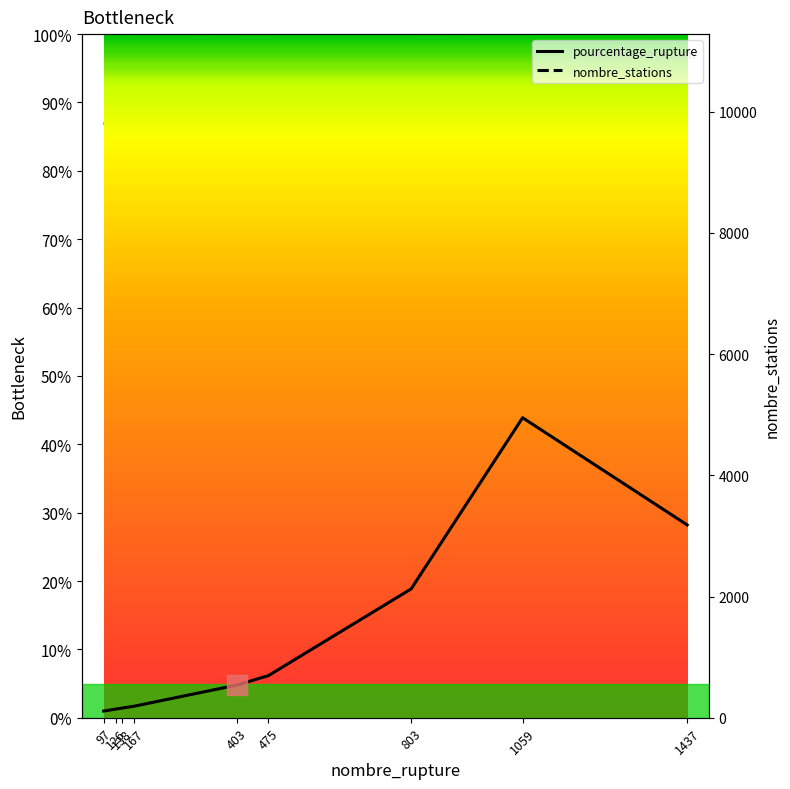

At 1059, list the series in order from smallest to largest.

pourcentage_rupture, nombre_stations